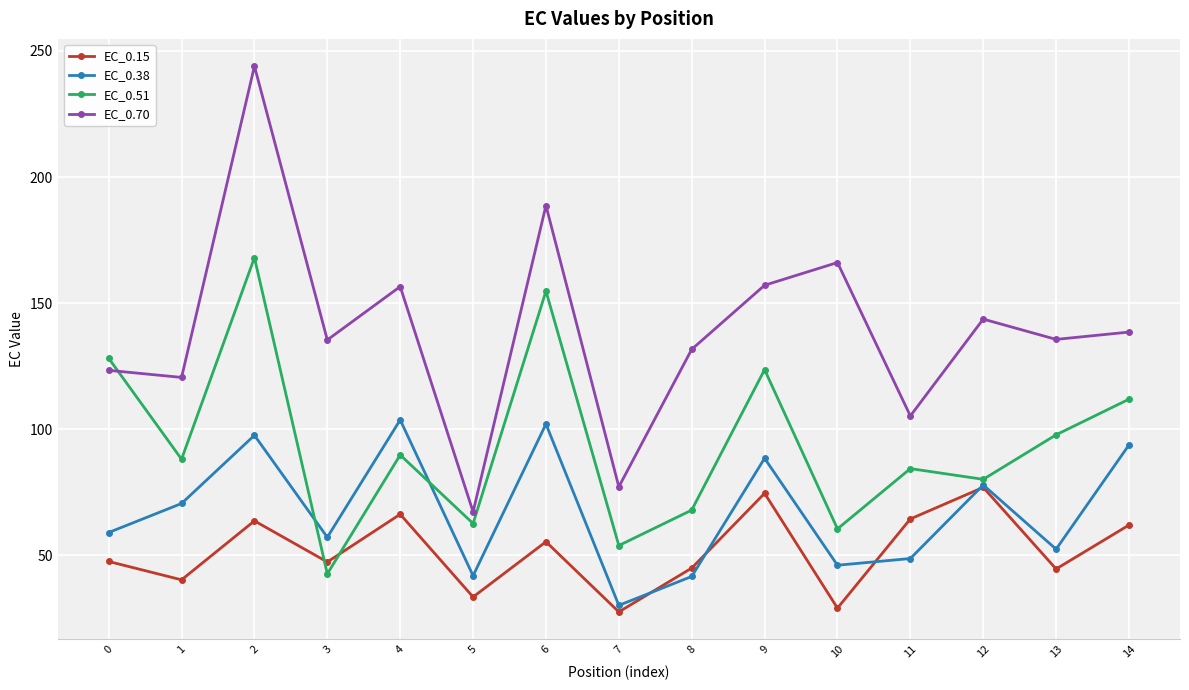

What is the greatest value displayed?

244.0